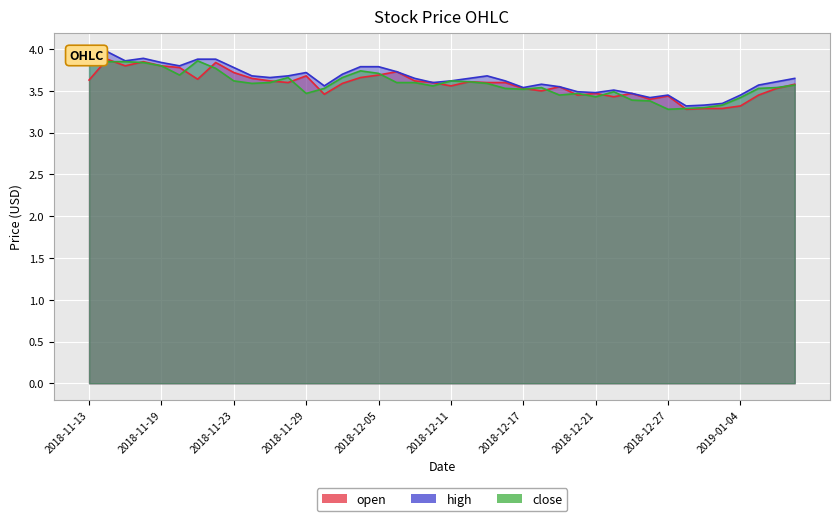

What is the label of the 34th point from the left?

2018-12-28